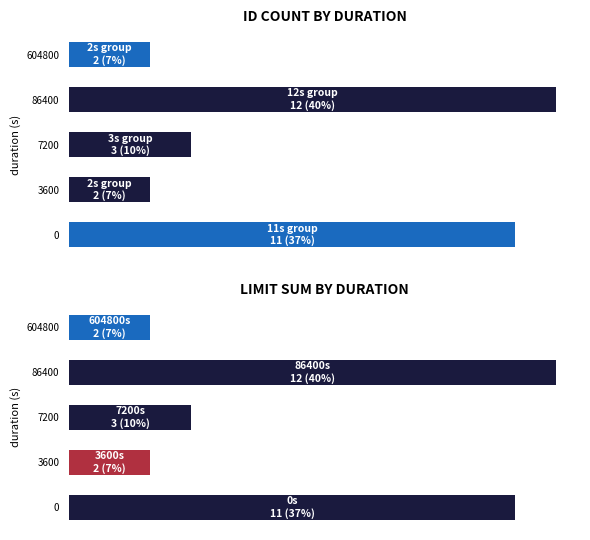

Reading right to left, transcribe all the data shown in this chart.

count_id: 2	12	3	2	11
sum_limit: 2	12	3	2	11